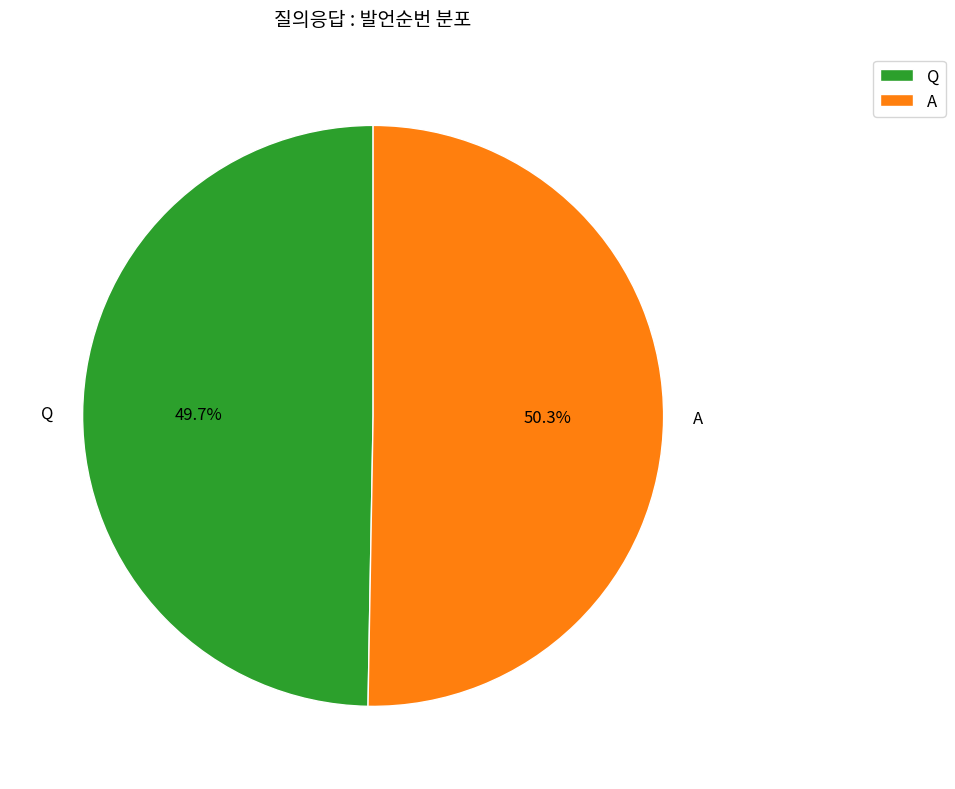

What is the ratio of the value at A to the value at Q?

1.0